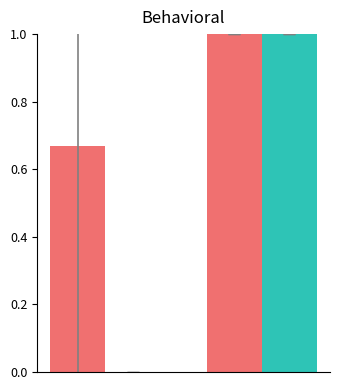

What is the maximum value shown in the chart?

1.0